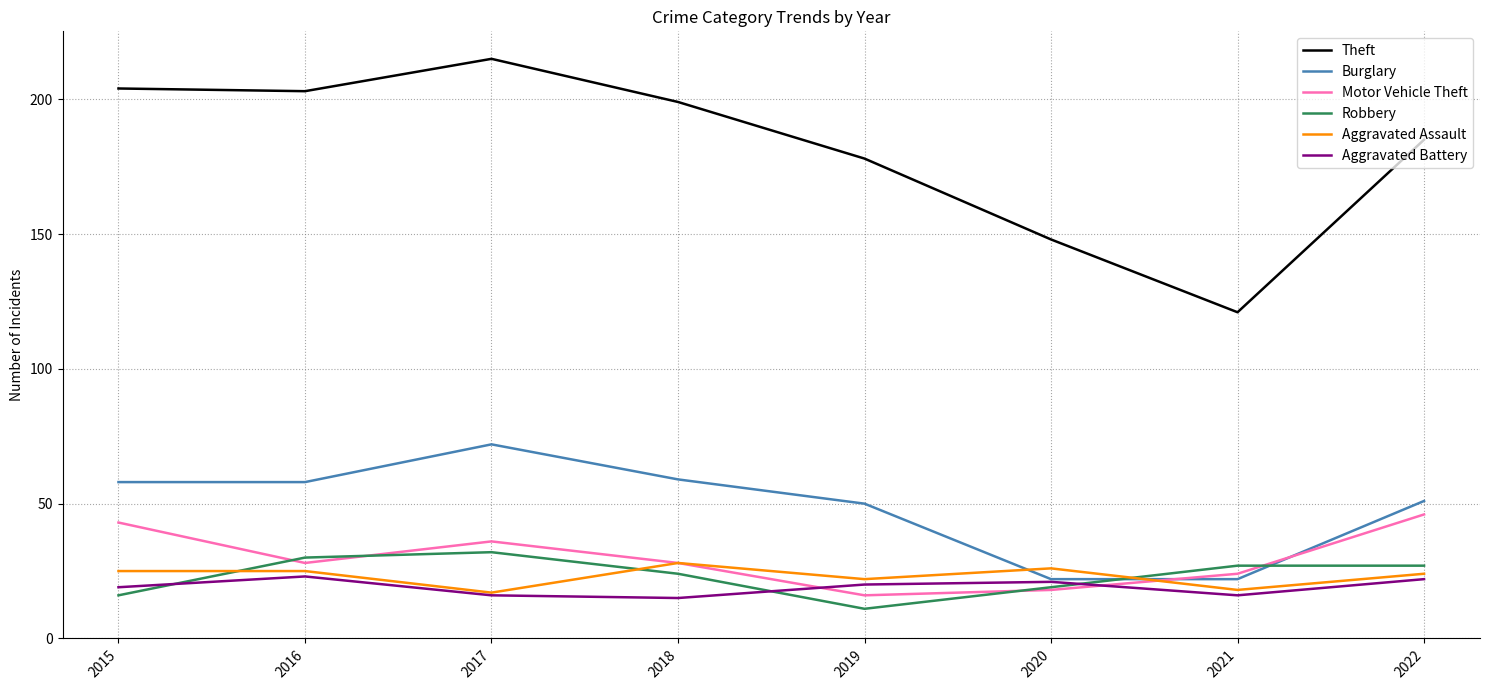

True or false: Robbery has a value of 46 at 2021.

False